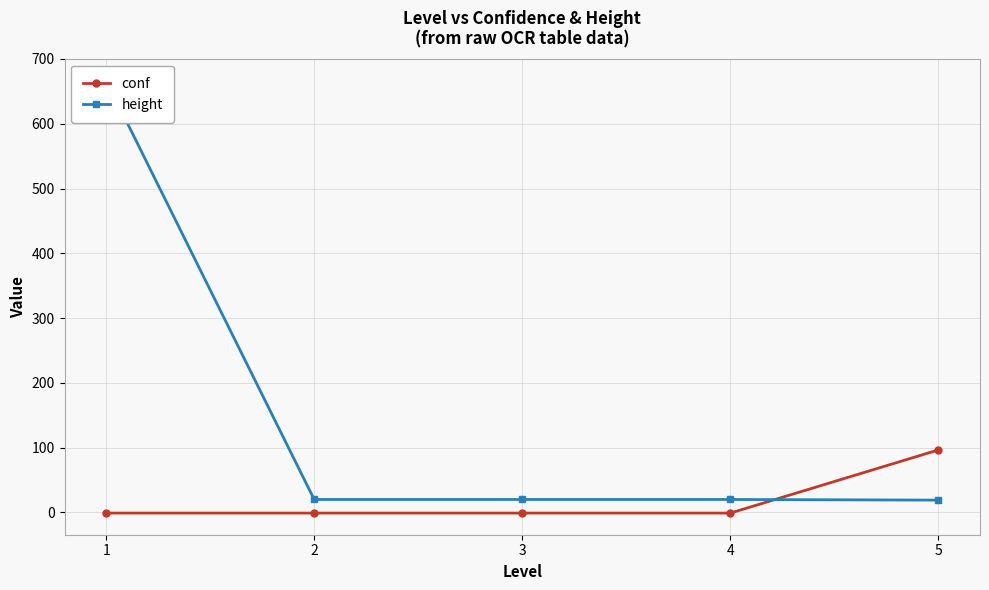

Which series has the widest spread of values?

height